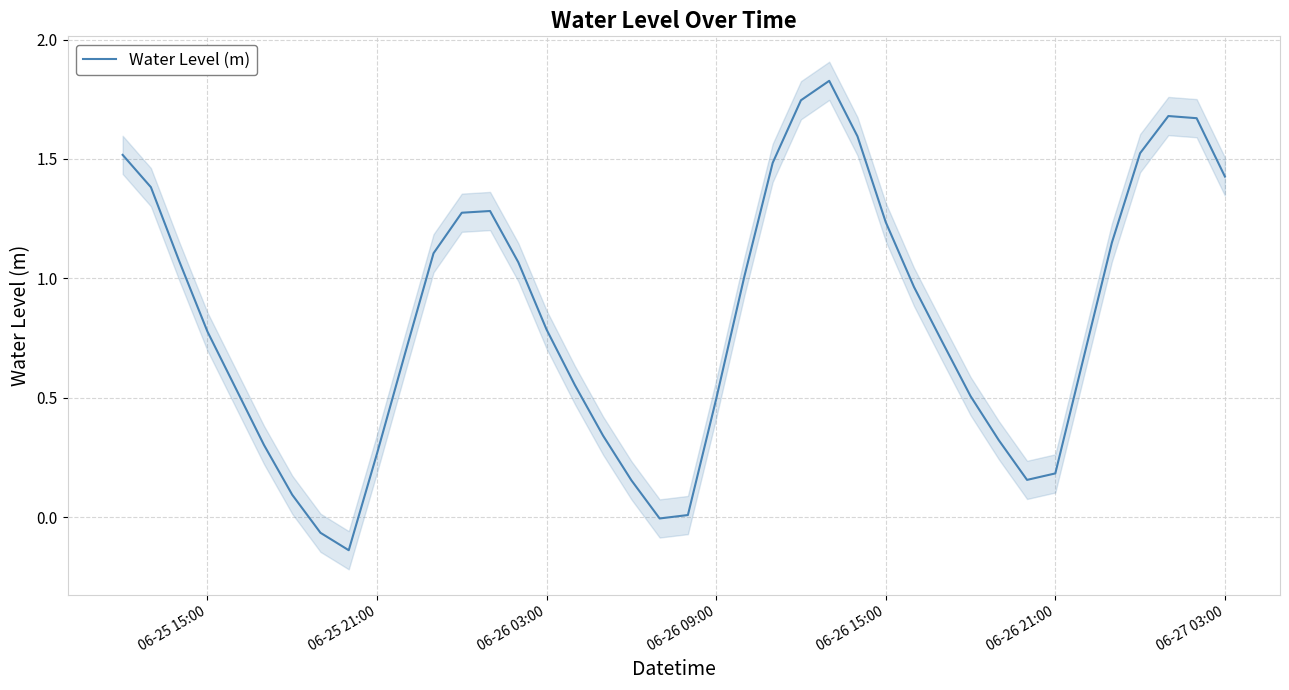

How many lines are shown in the chart?

1